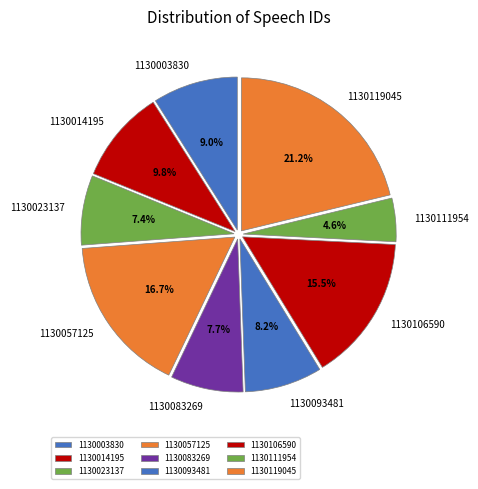

What is the ratio of the value at 1130003830 to the value at 1130111954?

2.0